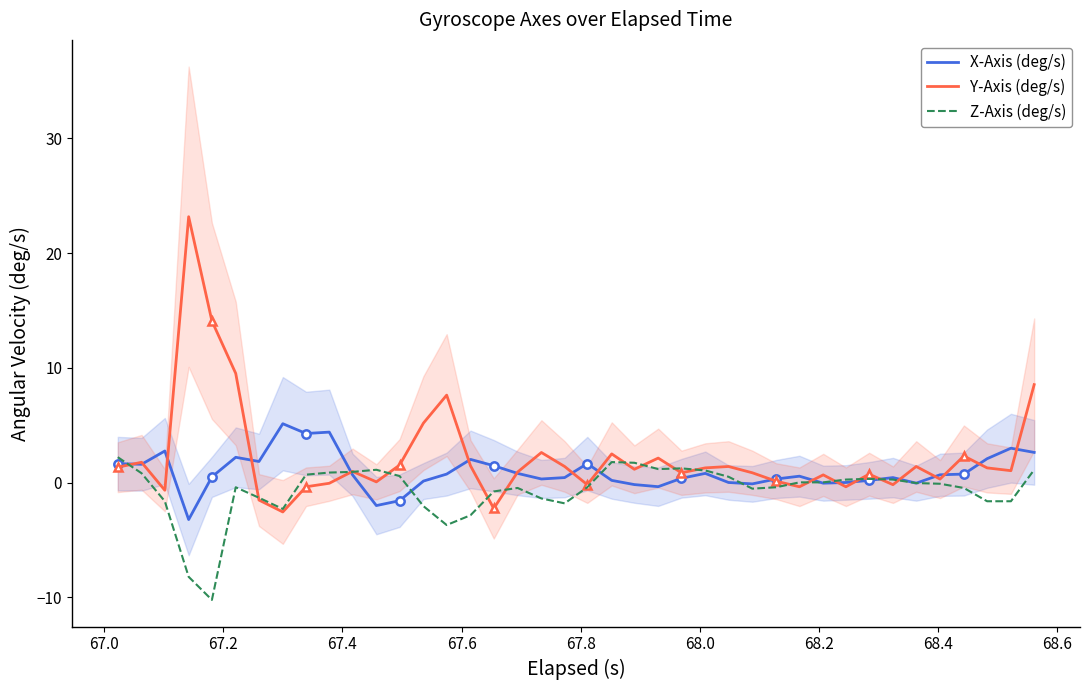

What is the highest value of the Y-Axis (deg/s) series?

23.2